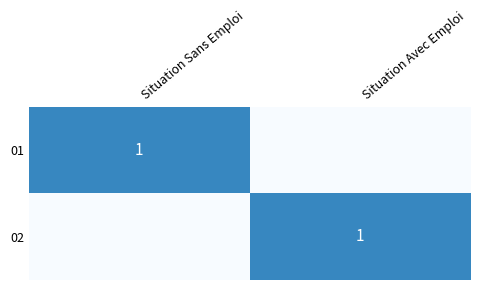

The value of 01 at Situation Sans Emploi is 1. True or false?

True